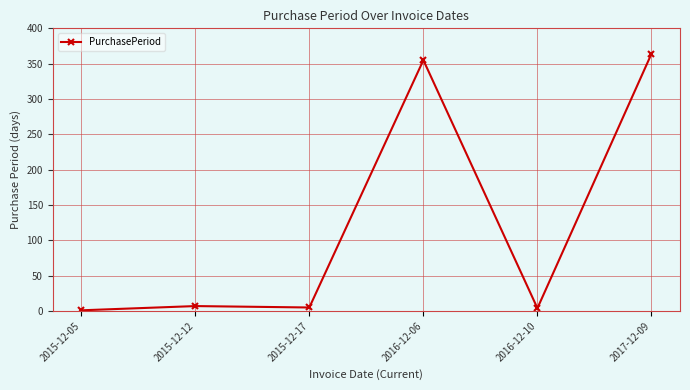

True or false: the data has more than 0 interior local peaks.

True